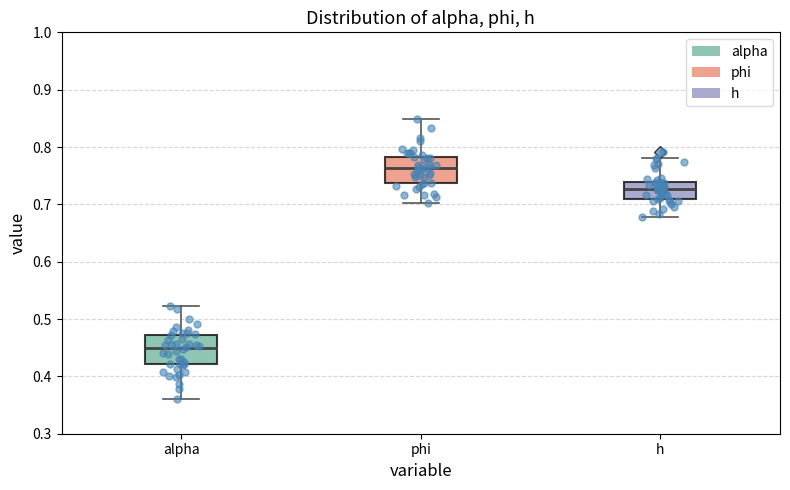

Which box has the highest median line?

phi